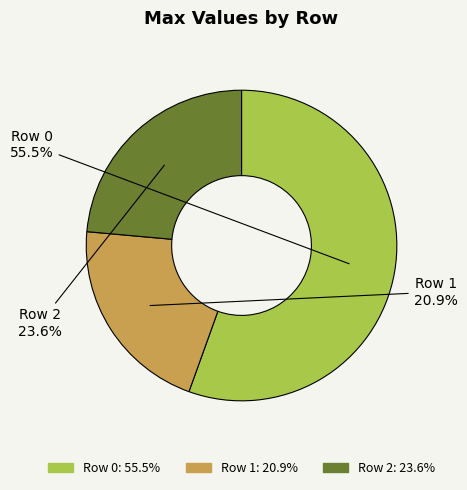

Between Row 2 and Row 1, which is larger?

Row 2